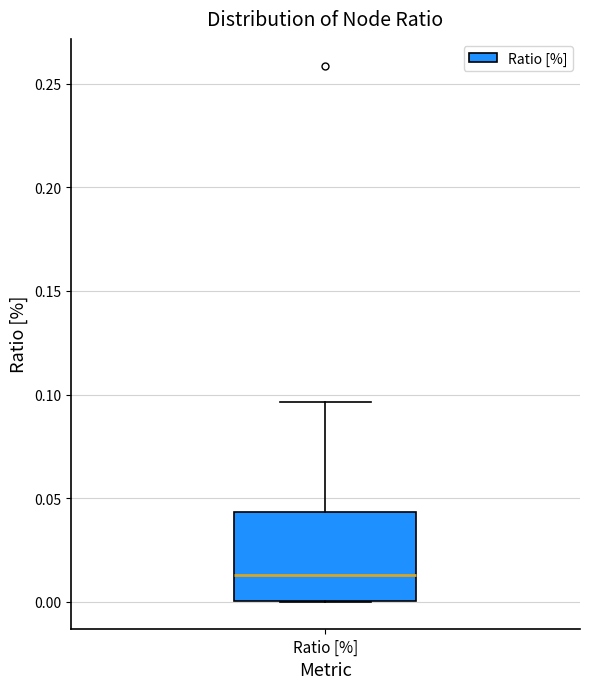

Where is the upper edge of the box for Ratio [%] on the y-axis? The values are not printed on the chart, so give them approximately, as read against the axis.

0.045